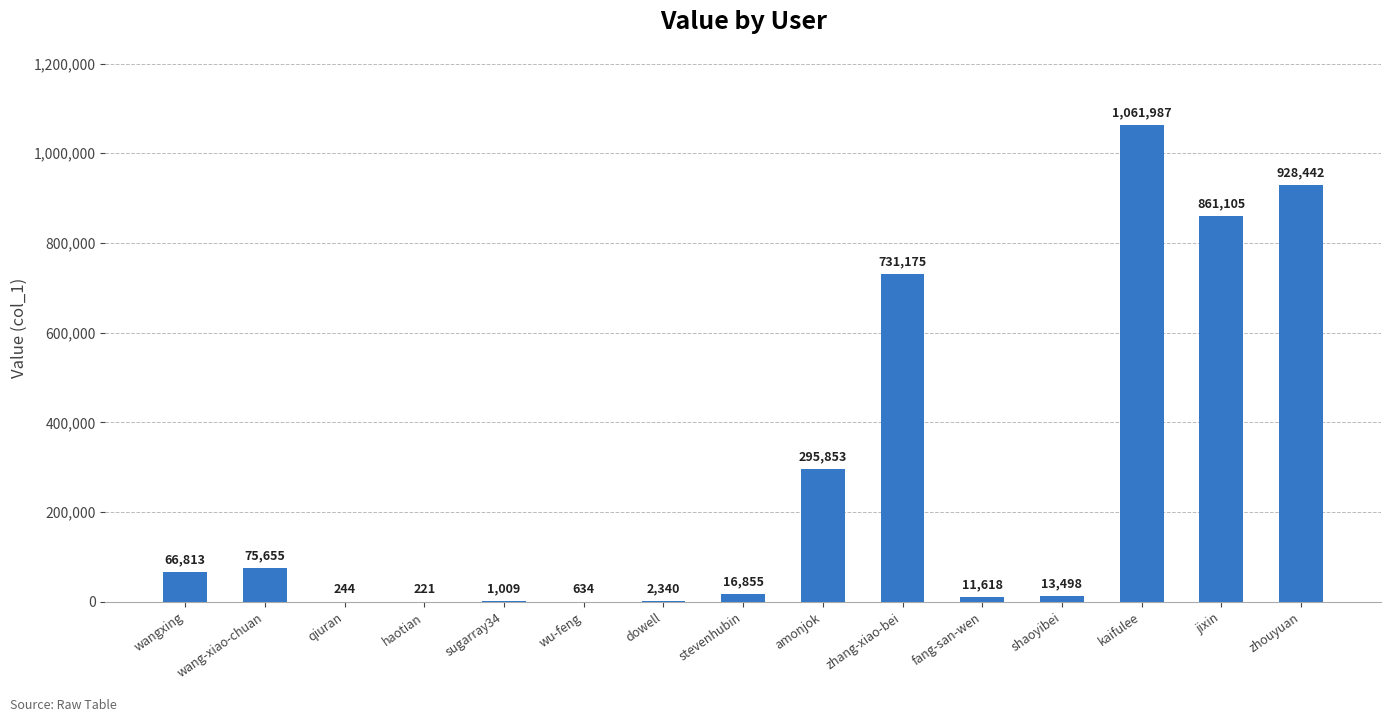

Is it true that the value at amonjok is 295853?

True